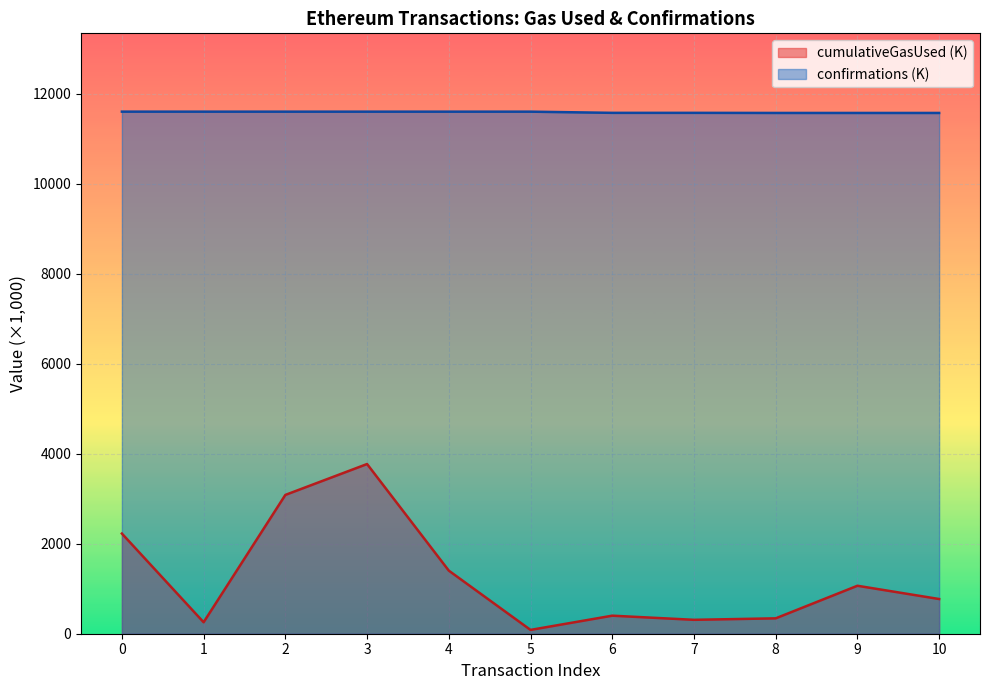

What is the value of the confirmations point at the 3rd from the left?

11605.6